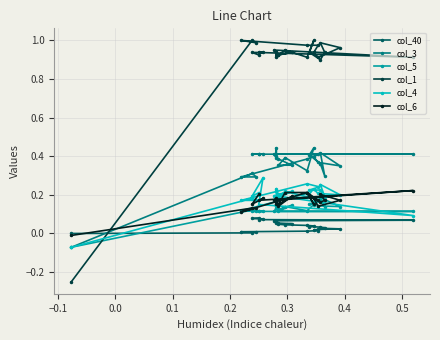

What is the difference between the second highest and minimum values in the col_6 series?

0.2